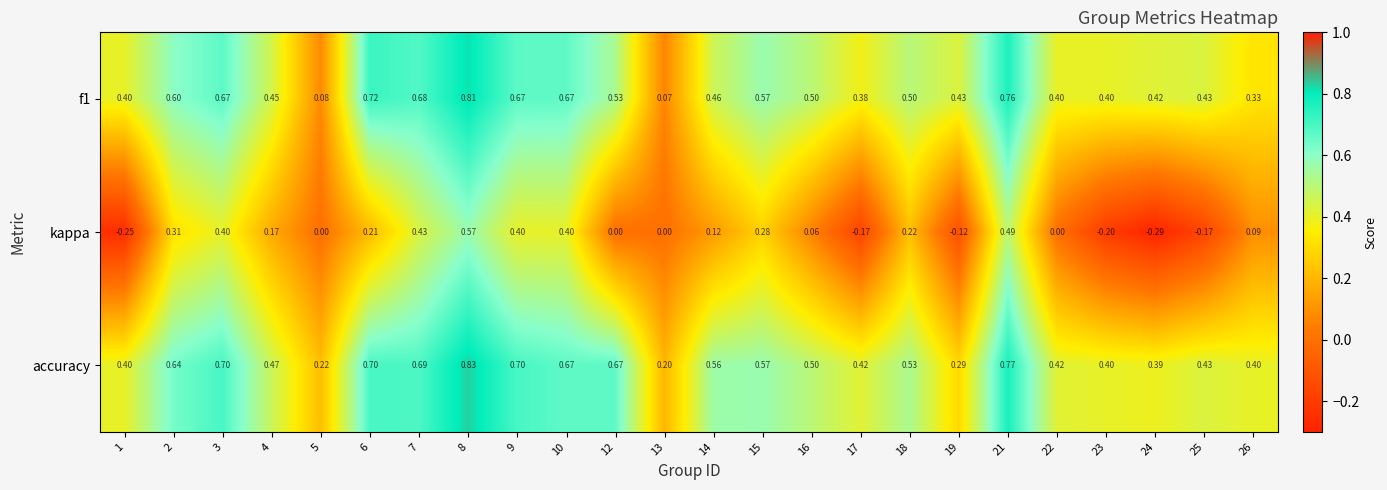

At 26, list the series in order from largest to smallest.

accuracy, f1, kappa